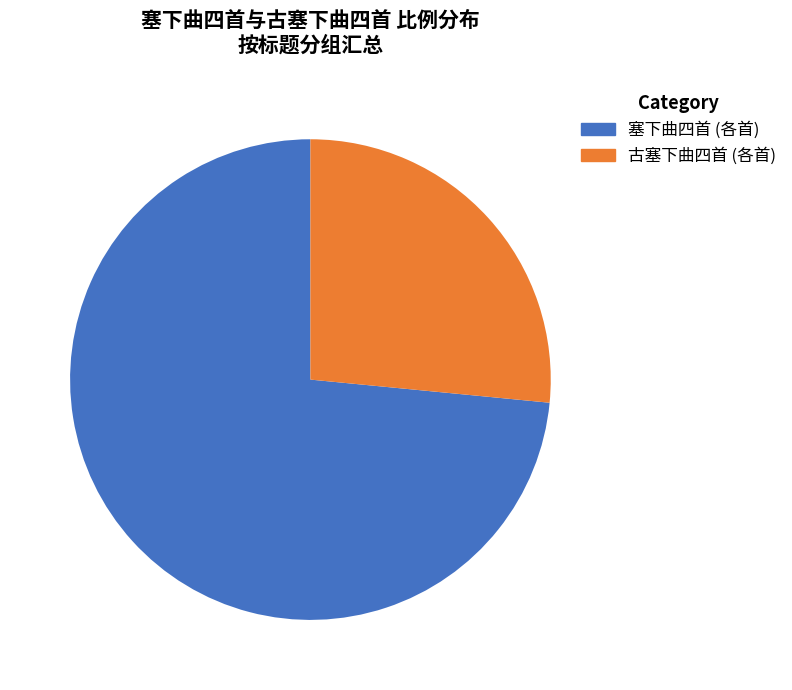

Is there any slice that represents more than half of the pie?

Yes